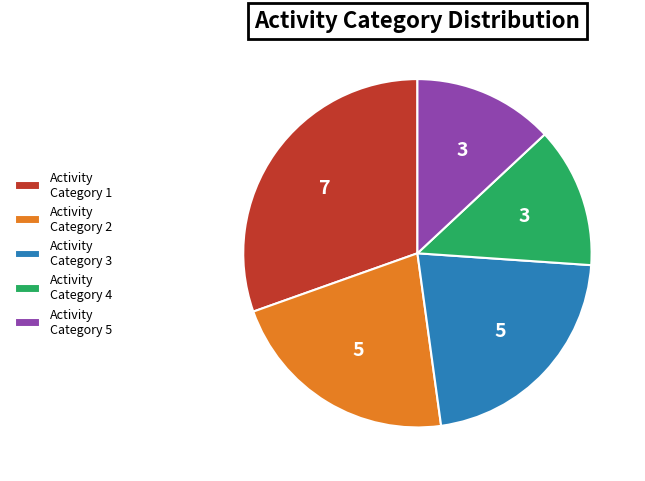

Is there any slice that represents more than half of the pie?

No